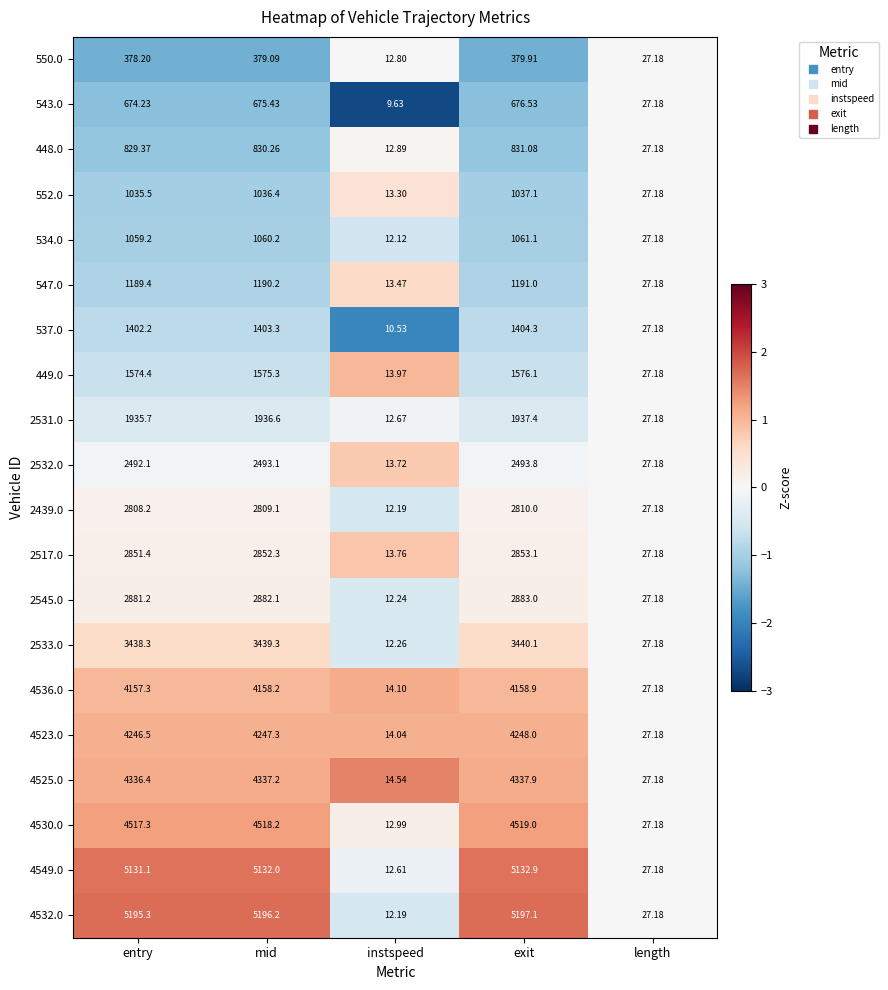

At entry, list the series in order from largest to smallest.

4532.0, 4549.0, 4530.0, 4525.0, 4523.0, 4536.0, 2533.0, 2545.0, 2517.0, 2439.0, 2532.0, 2531.0, 449.0, 537.0, 547.0, 534.0, 552.0, 448.0, 543.0, 550.0